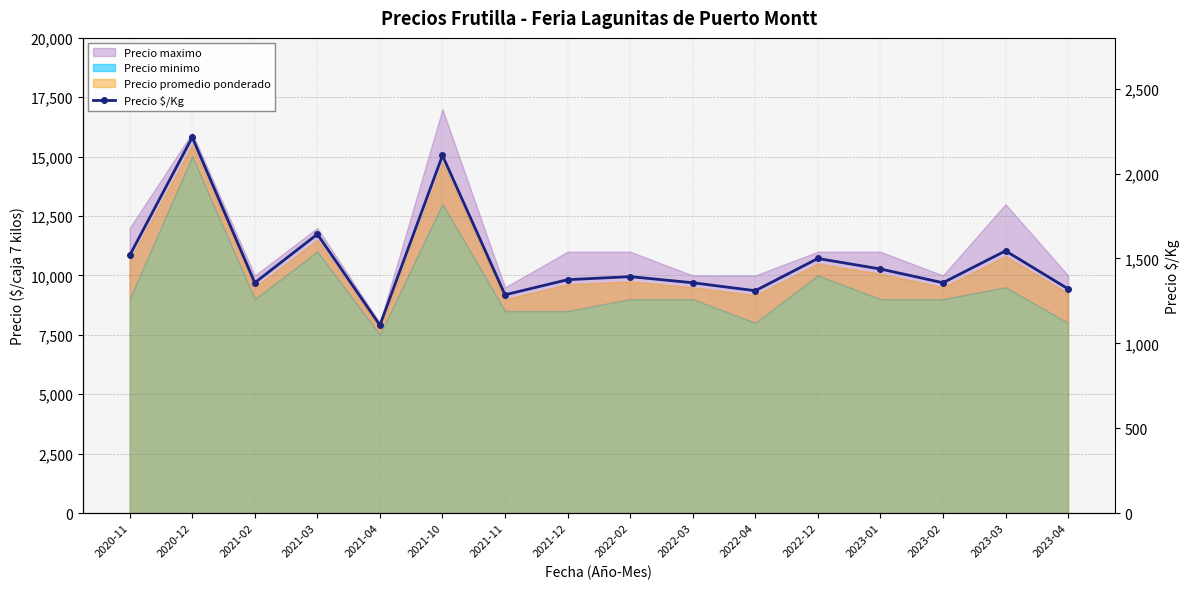

What is the sum of all values?

23828